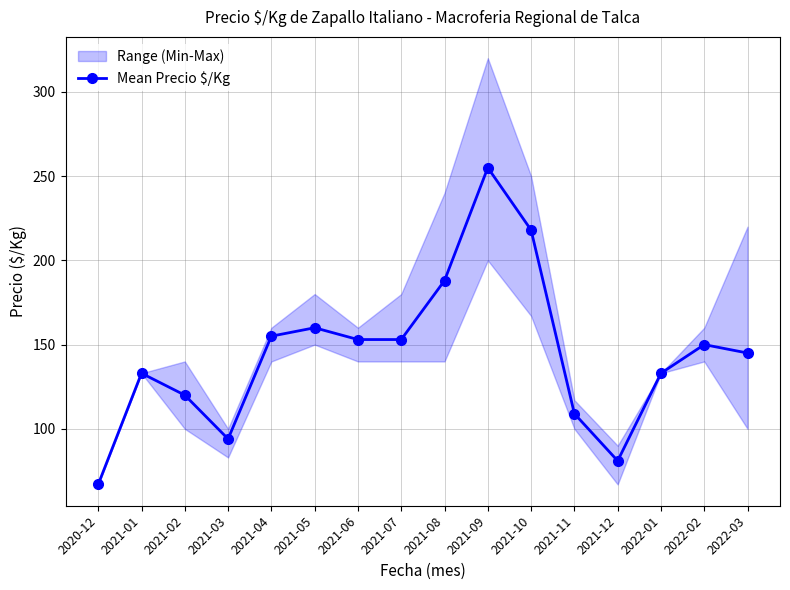

What is the change in value from 2020-12 to 2021-01?

+66